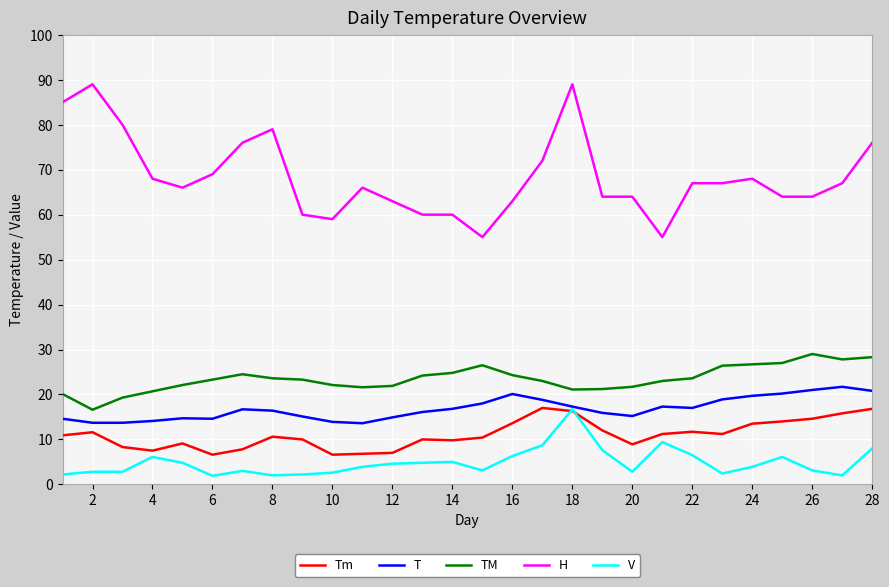

True or false: TM has more than 0 points higher than both neighbors.

True